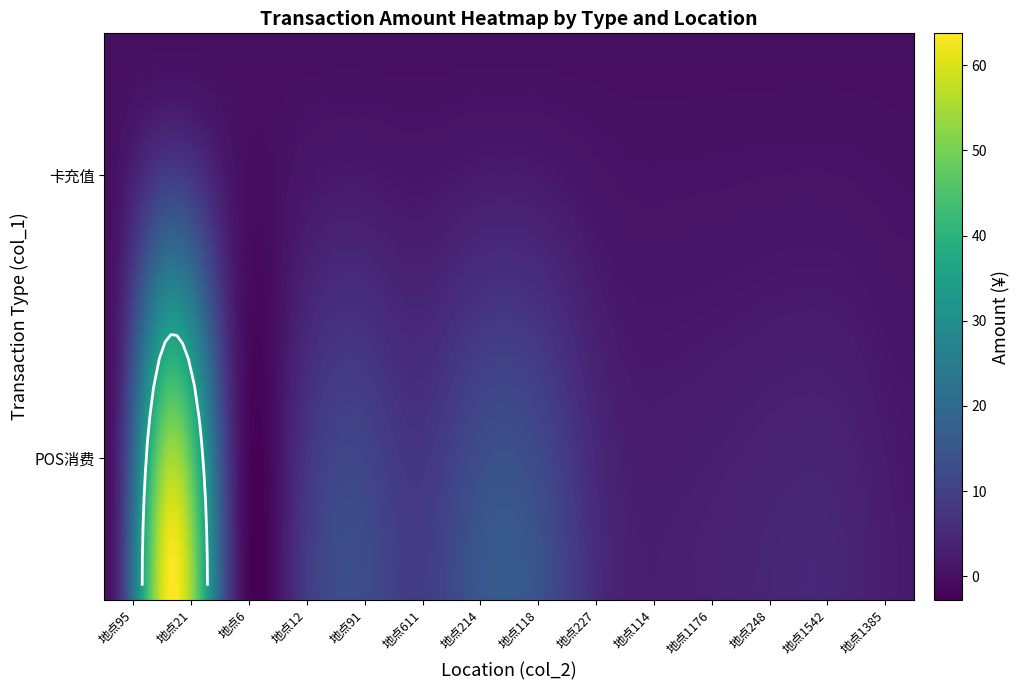

Count the number of data series in this chart.

2